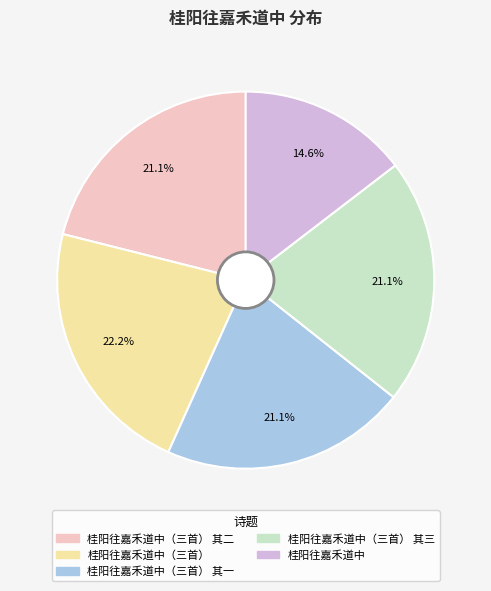

Is there a majority slice in this chart?

No